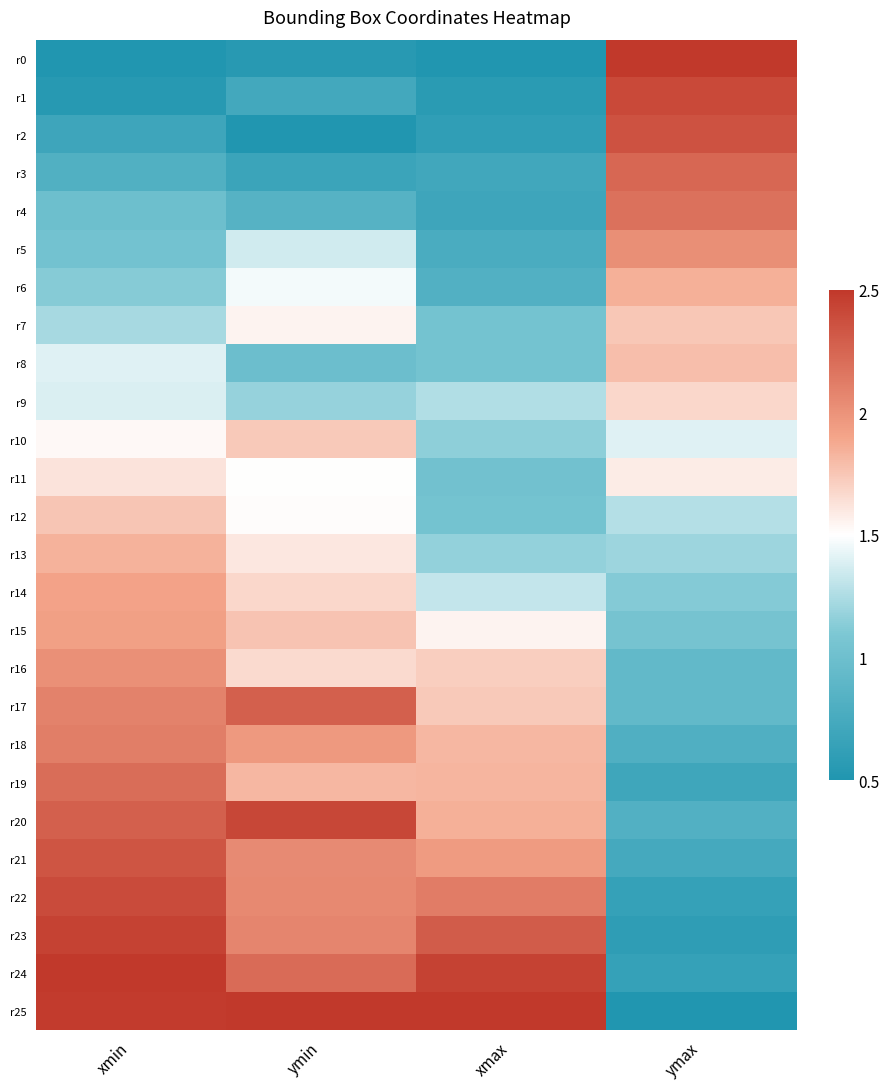

Reading left to right, list all the values displayed in this chart.

r0: xmin=0.5	ymin=0.6	xmax=0.5	ymax=2.5
r1: xmin=0.5	ymin=0.7	xmax=0.6	ymax=2.4
r2: xmin=0.7	ymin=0.5	xmax=0.6	ymax=2.4
r3: xmin=0.8	ymin=0.7	xmax=0.7	ymax=2.2
r4: xmin=1.0	ymin=0.8	xmax=0.7	ymax=2.2
r5: xmin=1.0	ymin=1.4	xmax=0.8	ymax=2.0
r6: xmin=1.1	ymin=1.5	xmax=0.8	ymax=1.8
r7: xmin=1.2	ymin=1.6	xmax=1.0	ymax=1.7
r8: xmin=1.4	ymin=1.0	xmax=1.0	ymax=1.8
r9: xmin=1.4	ymin=1.2	xmax=1.3	ymax=1.7
r10: xmin=1.5	ymin=1.7	xmax=1.2	ymax=1.4
r11: xmin=1.6	ymin=1.5	xmax=1.0	ymax=1.6
r12: xmin=1.8	ymin=1.5	xmax=1.0	ymax=1.3
r13: xmin=1.8	ymin=1.6	xmax=1.2	ymax=1.2
r14: xmin=1.9	ymin=1.7	xmax=1.3	ymax=1.1
r15: xmin=1.9	ymin=1.8	xmax=1.5	ymax=1.0
r16: xmin=2.0	ymin=1.7	xmax=1.7	ymax=0.9
r17: xmin=2.1	ymin=2.3	xmax=1.7	ymax=0.9
r18: xmin=2.1	ymin=2.0	xmax=1.8	ymax=0.8
r19: xmin=2.2	ymin=1.8	xmax=1.8	ymax=0.7
r20: xmin=2.3	ymin=2.4	xmax=1.8	ymax=0.8
r21: xmin=2.3	ymin=2.0	xmax=2.0	ymax=0.7
r22: xmin=2.4	ymin=2.1	xmax=2.1	ymax=0.6
r23: xmin=2.4	ymin=2.1	xmax=2.3	ymax=0.6
r24: xmin=2.5	ymin=2.2	xmax=2.4	ymax=0.6
r25: xmin=2.5	ymin=2.5	xmax=2.5	ymax=0.5